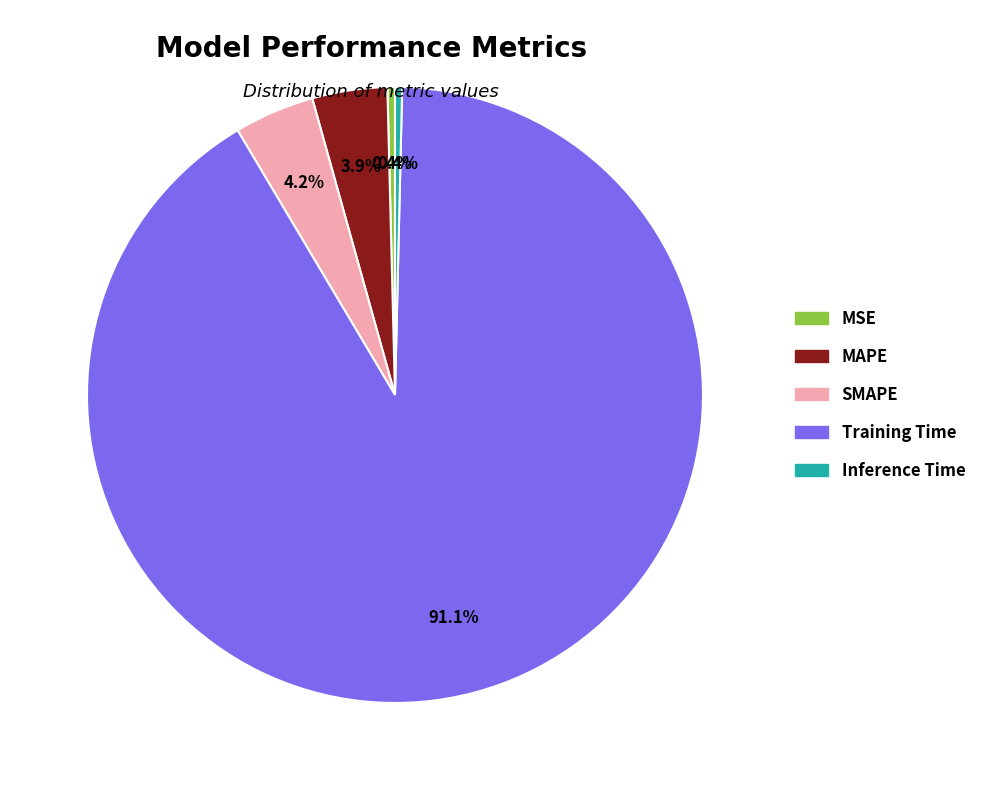

Count the number of slices in the pie.

5